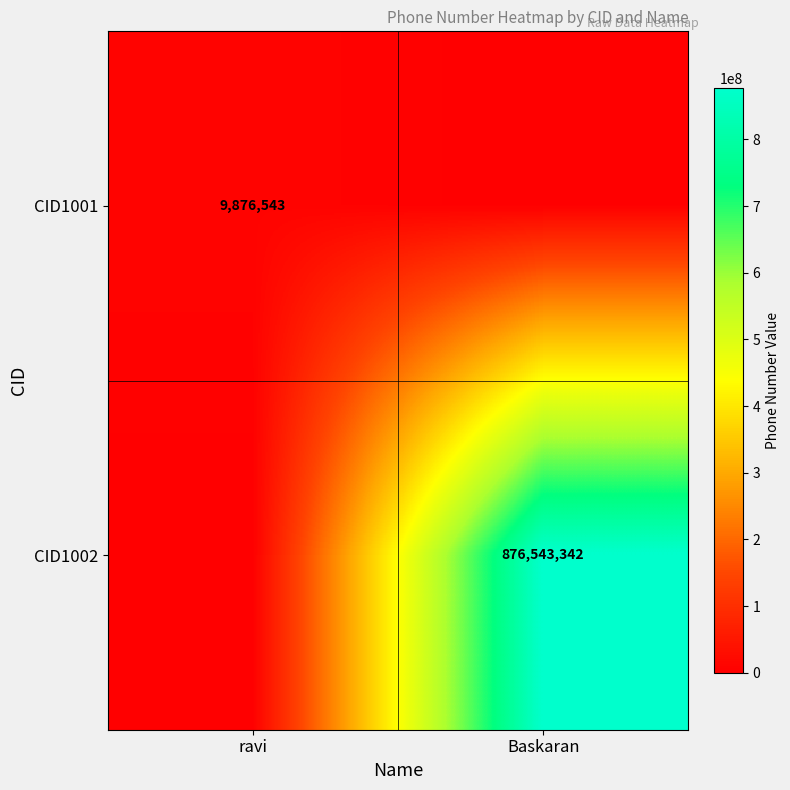

The CID1002 series shows 876543342 at Baskaran. True or false?

True